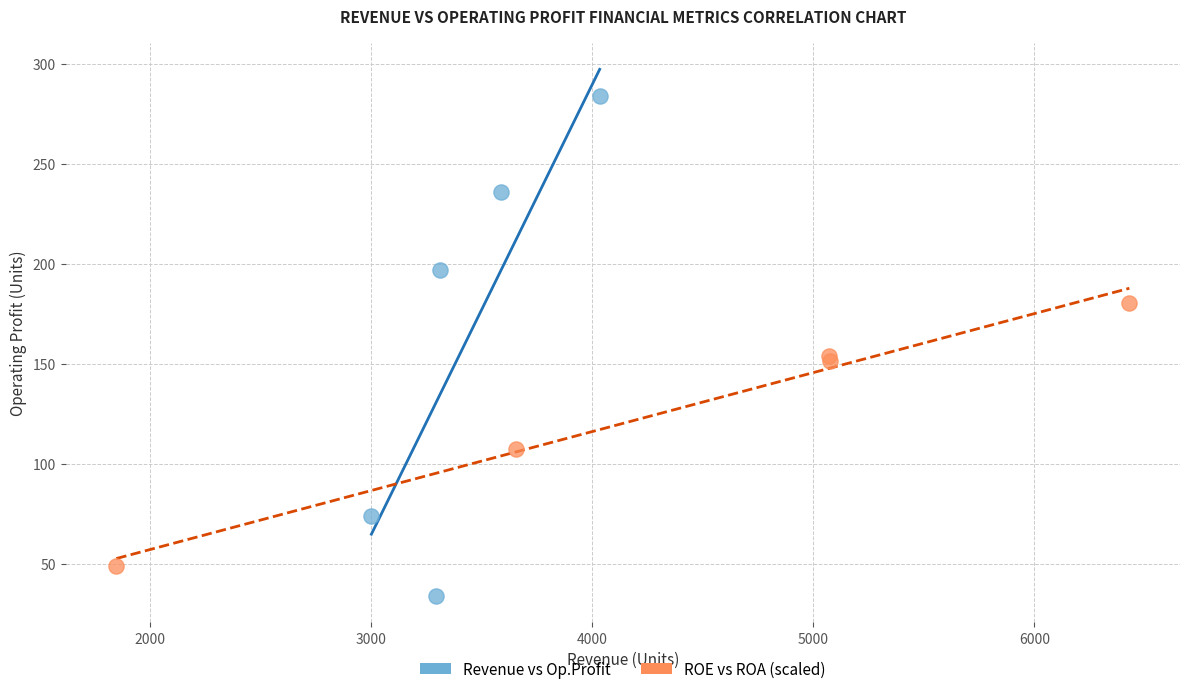

Which series reaches the minimum Y coordinate?

Revenue vs Op.Profit